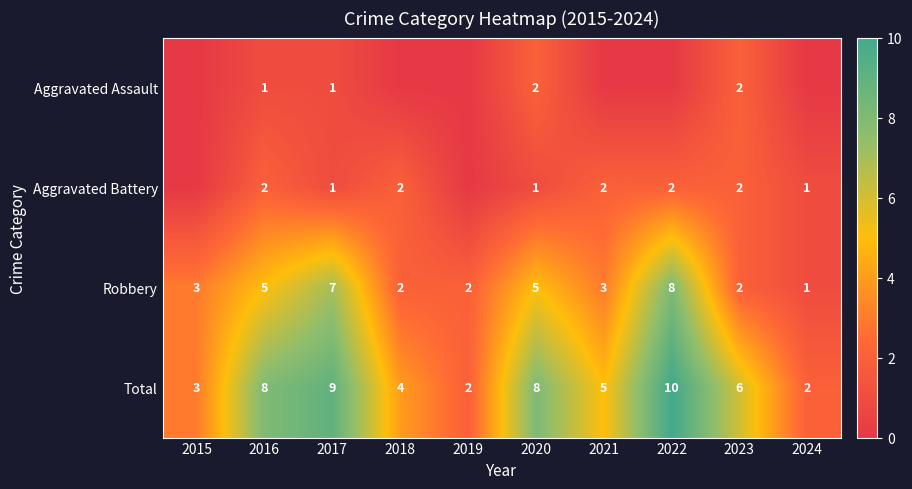

What is the spread (max minus min) of values at 2020?

7